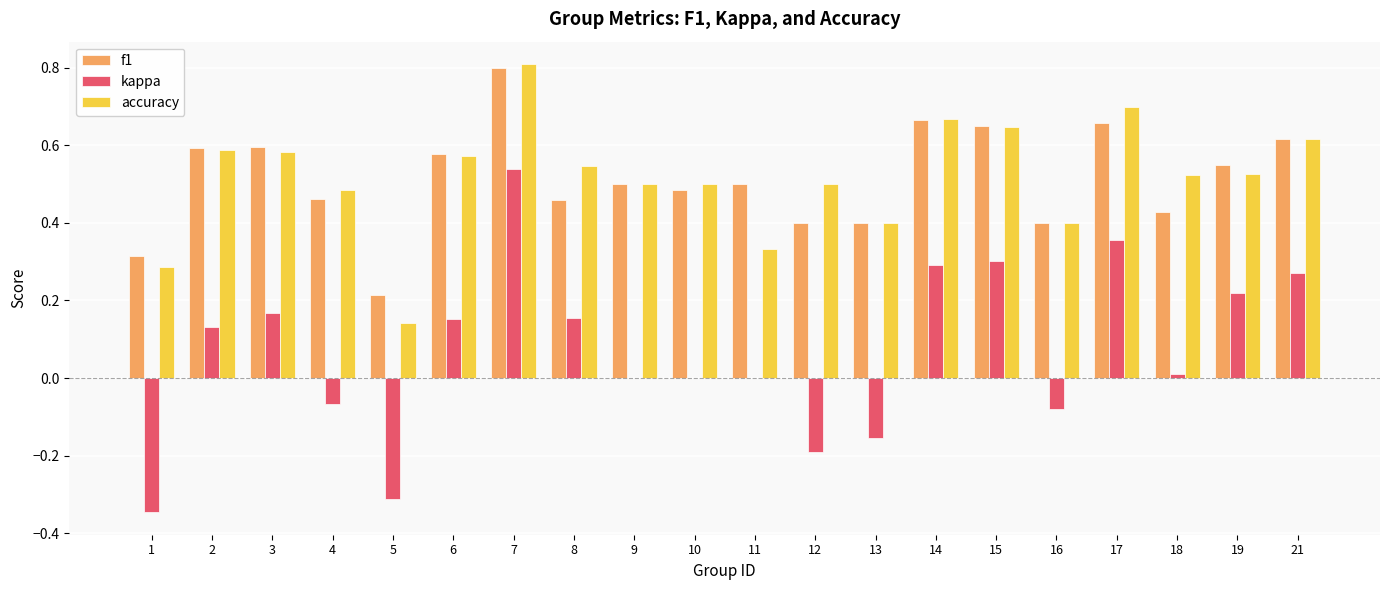

Does the chart contain stacked bars?

No